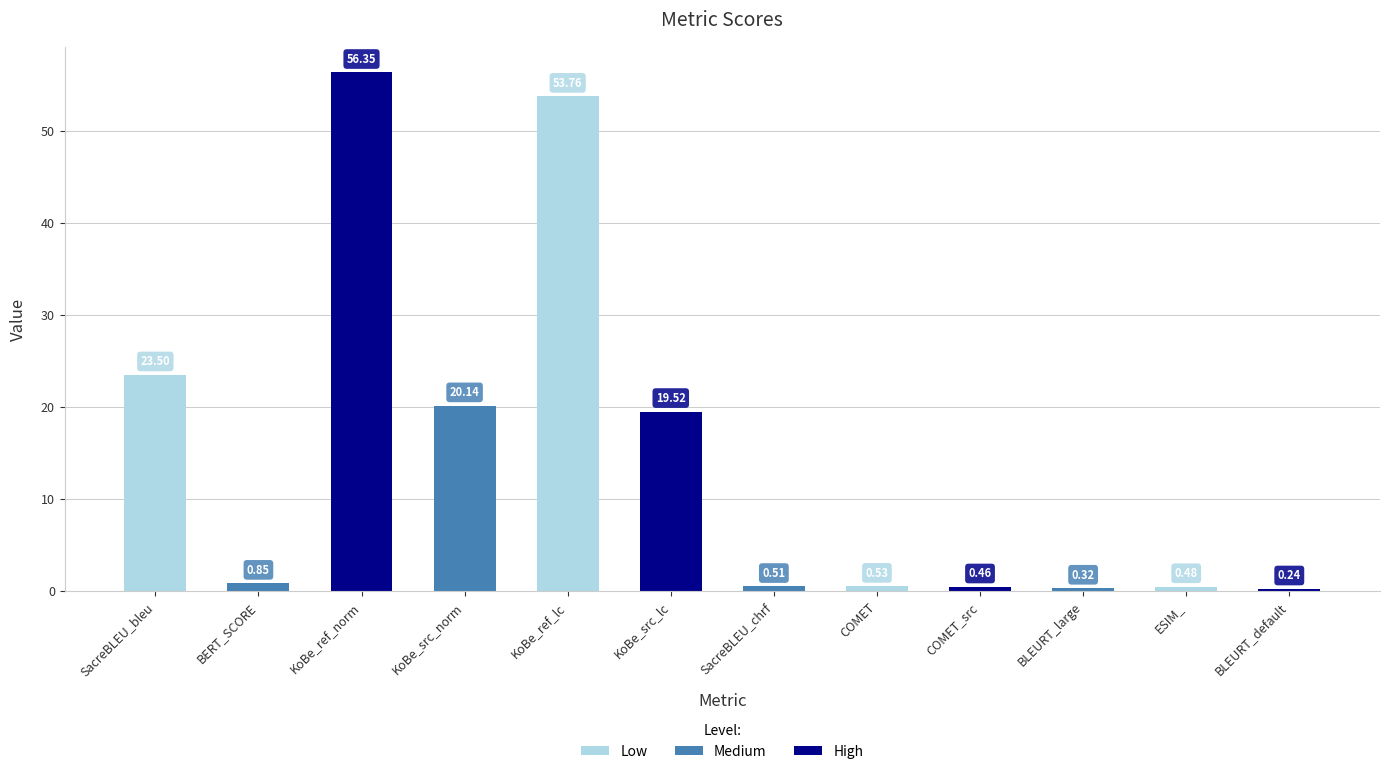

Rank the categories by value from lowest to highest.

BLEURT_default, BLEURT_large, COMET_src, ESIM_, SacreBLEU_chrf, COMET, BERT_SCORE, KoBe_src_lc, KoBe_src_norm, SacreBLEU_bleu, KoBe_ref_lc, KoBe_ref_norm